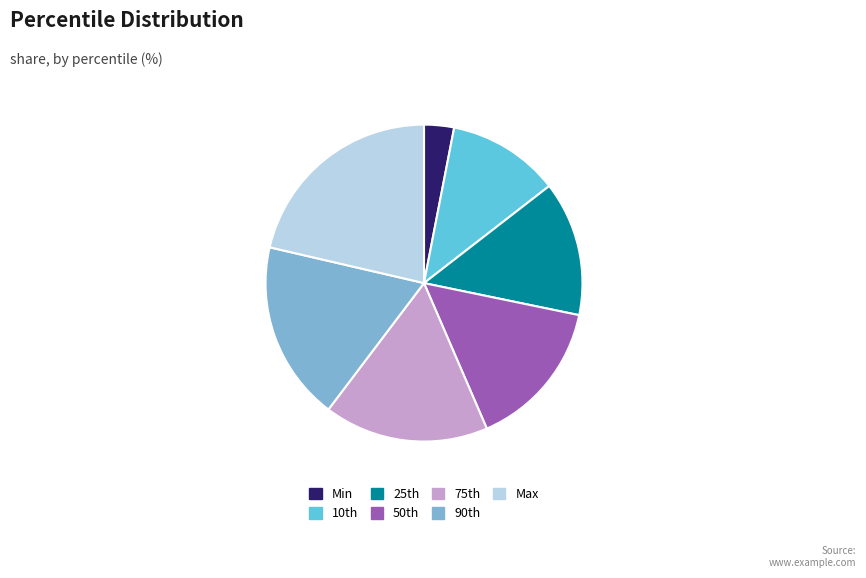

Rank the categories by value from highest to lowest.

Max, 90th, 75th, 50th, 25th, 10th, Min